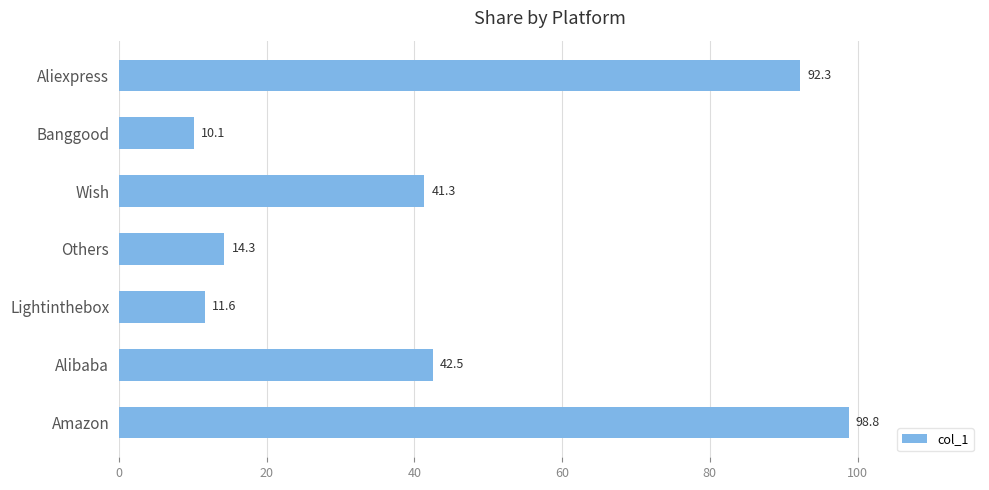

What is the difference between the maximum and minimum values?

88.7